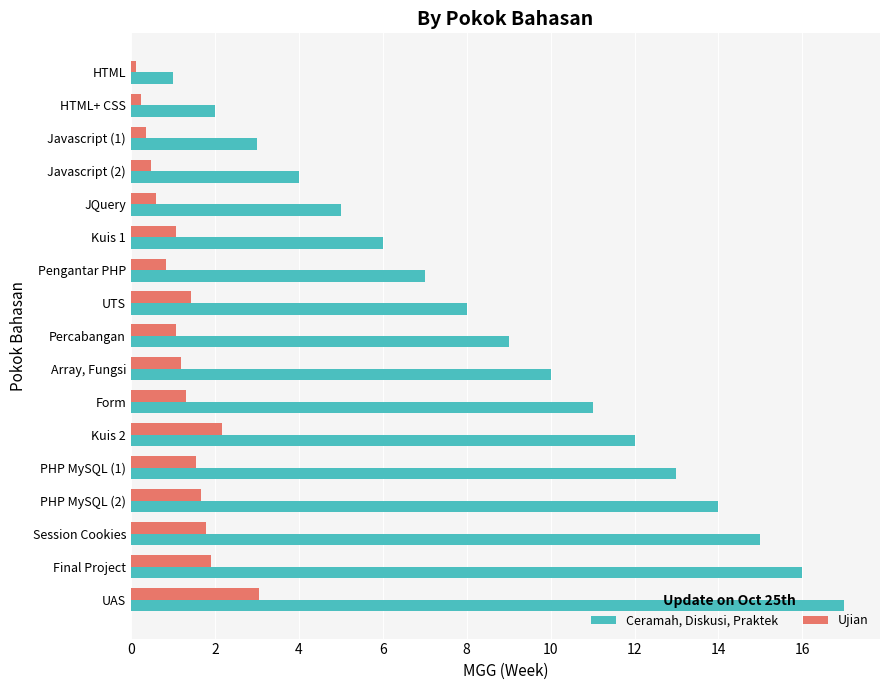

Between JQuery and Kuis 2, which series saw the biggest shift?

Ceramah, Diskusi, Praktek